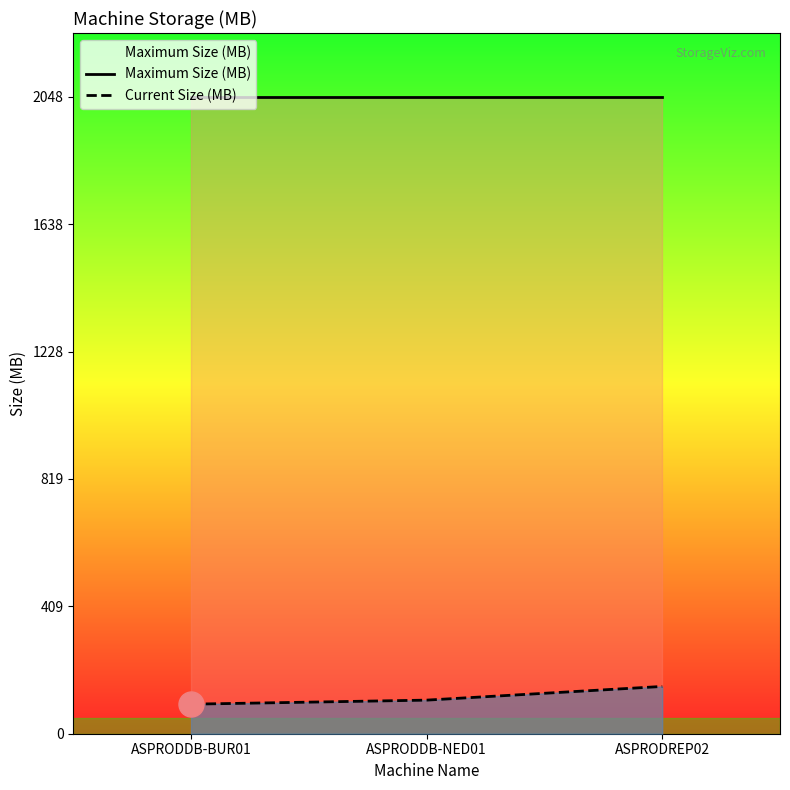

What is the highest value of the Current Size (MB) series?

152